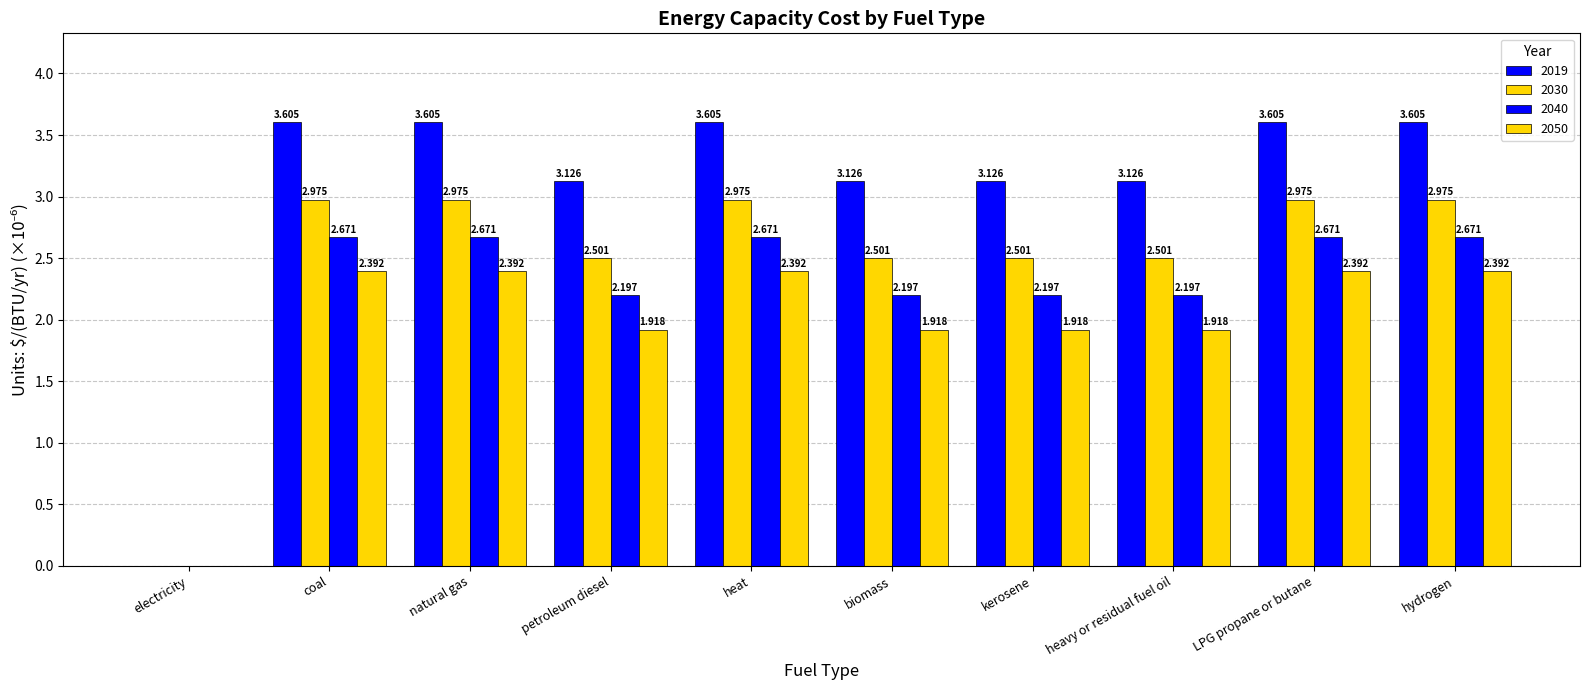

At which label does 2030 first exceed 2?

coal